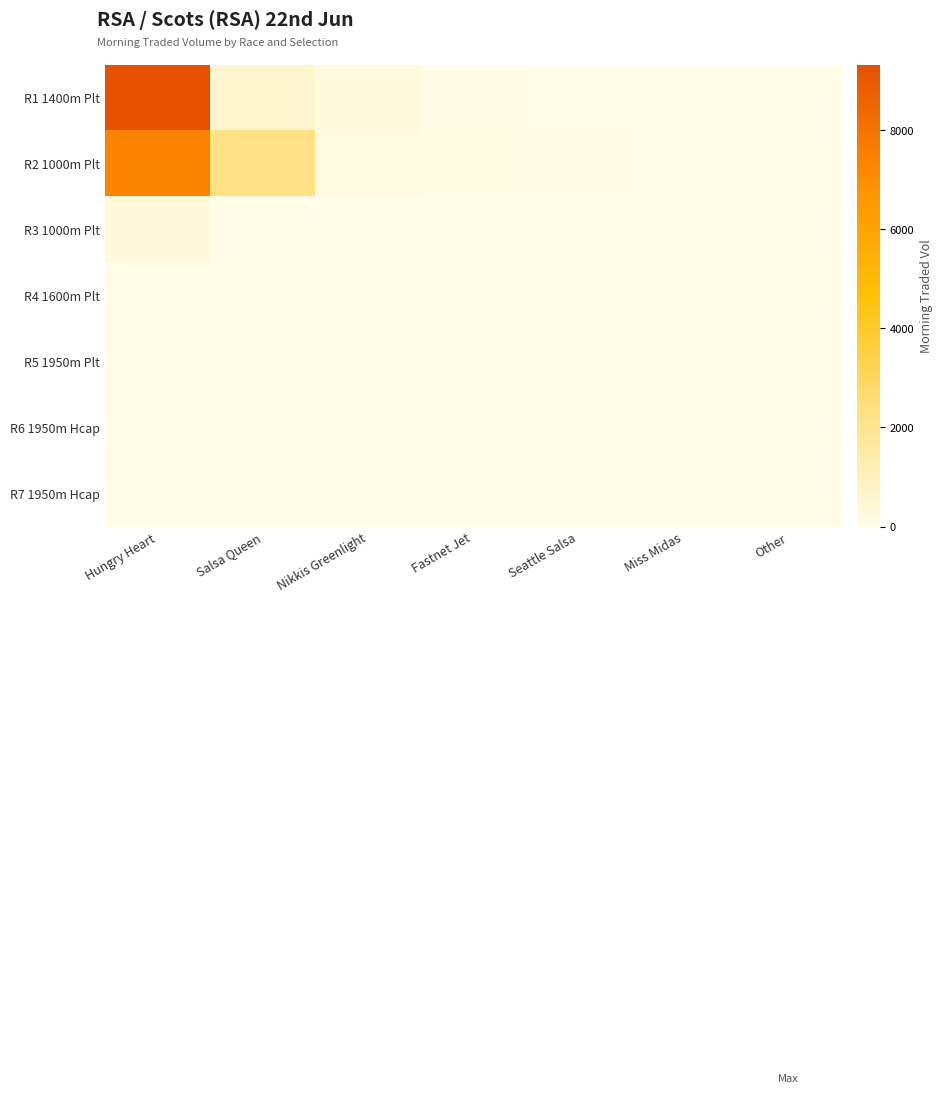

Which category has the highest value across all series?

Hungry Heart